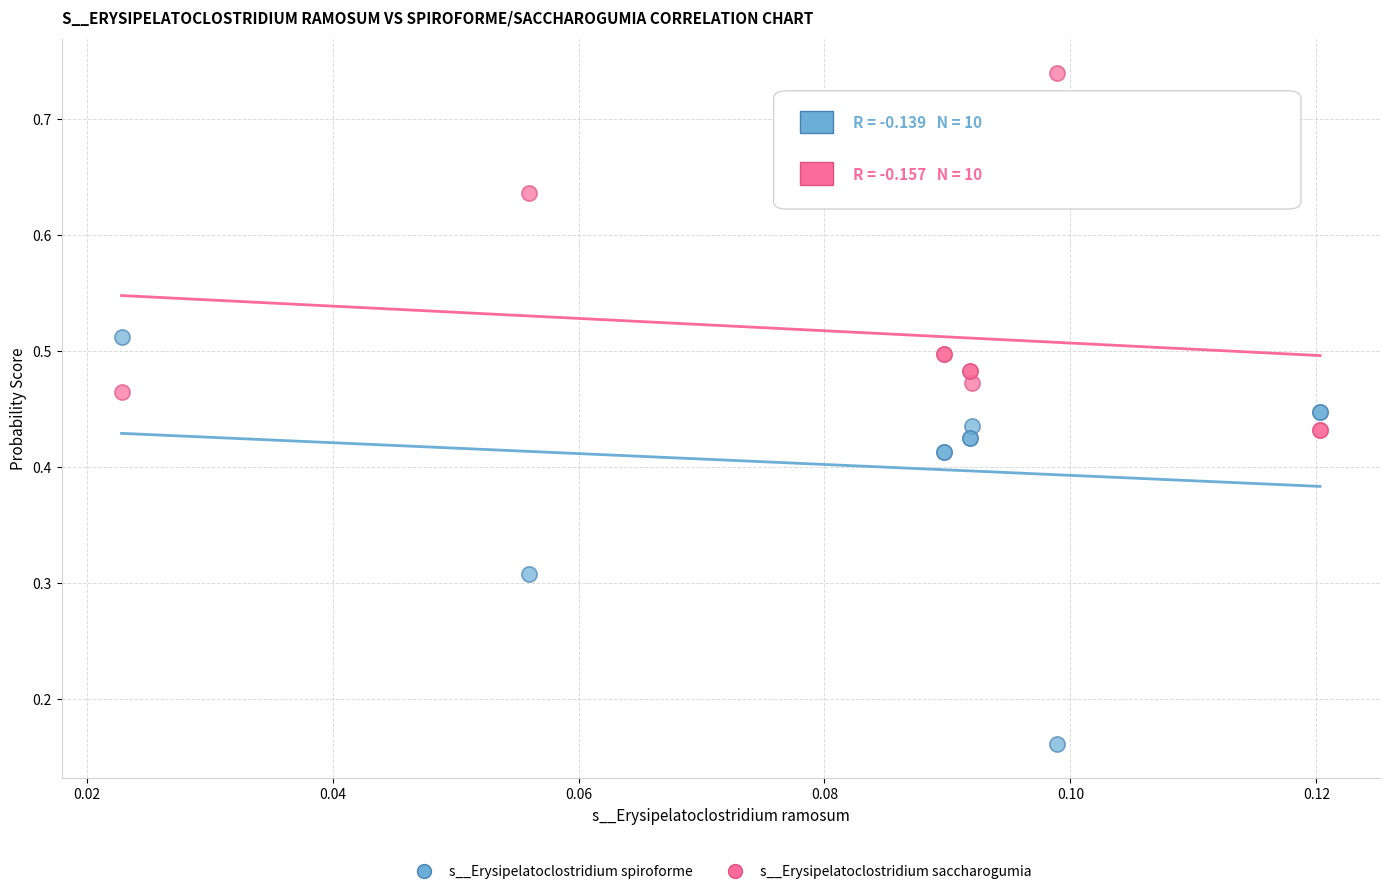

Which series contains the lowest Y value?

s__Erysipelatoclostridium spiroforme